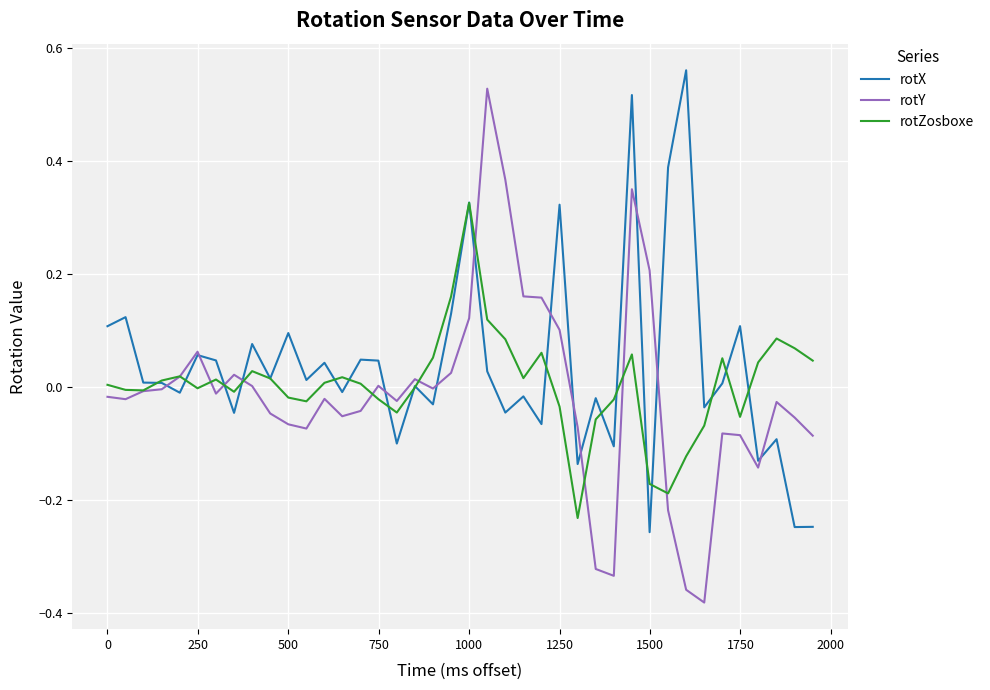

Which series has the largest range (max minus min)?

rotY